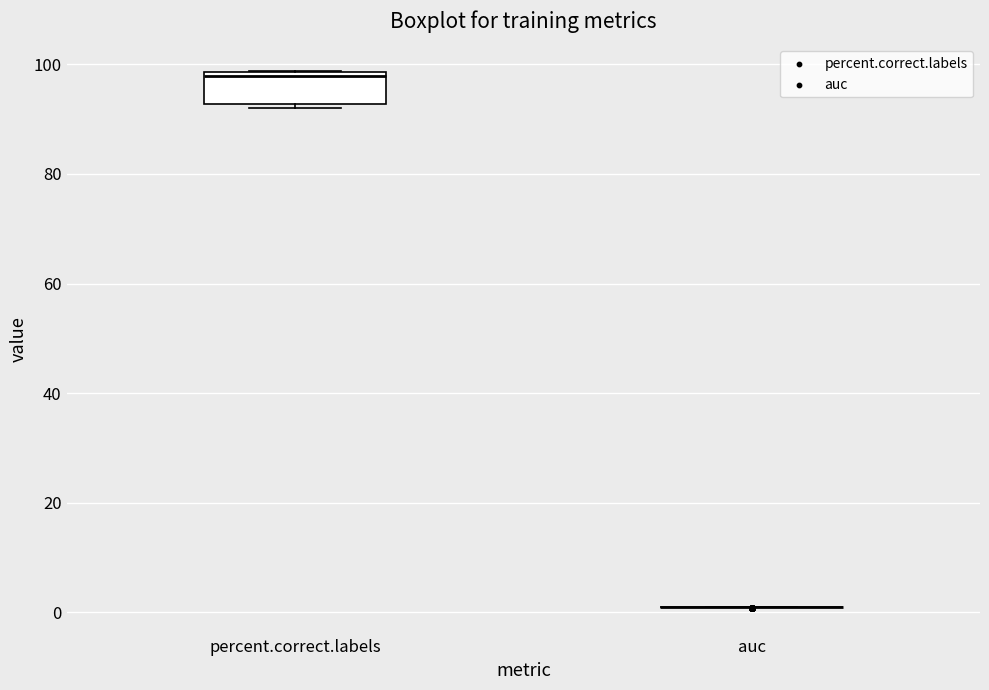

Comparing the boxes themselves (not the whiskers), which one is the tallest?

percent.correct.labels